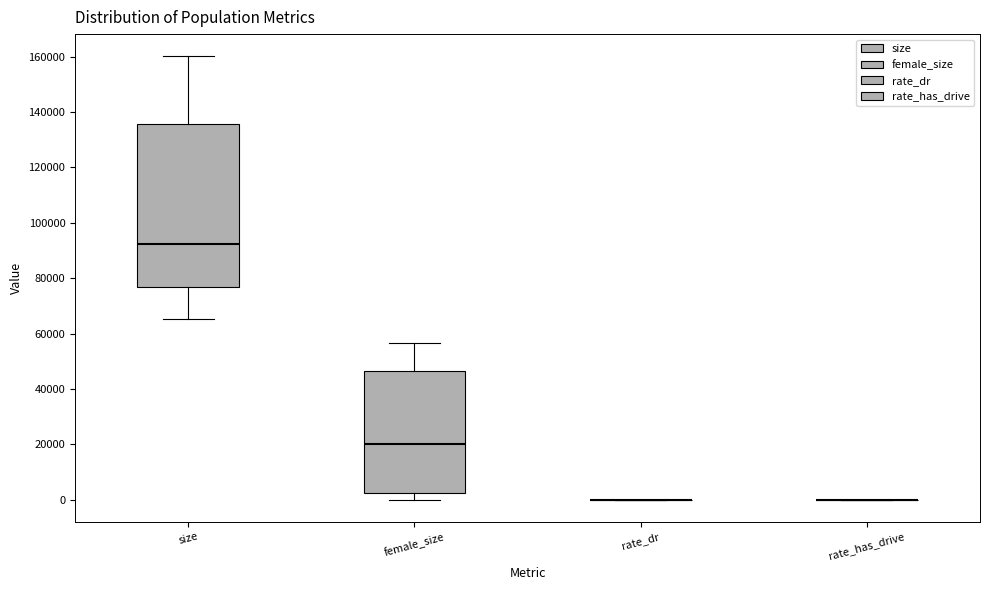

Where is the upper edge of the box for size on the y-axis? The values are not printed on the chart, so give them approximately, as read against the axis.

136000